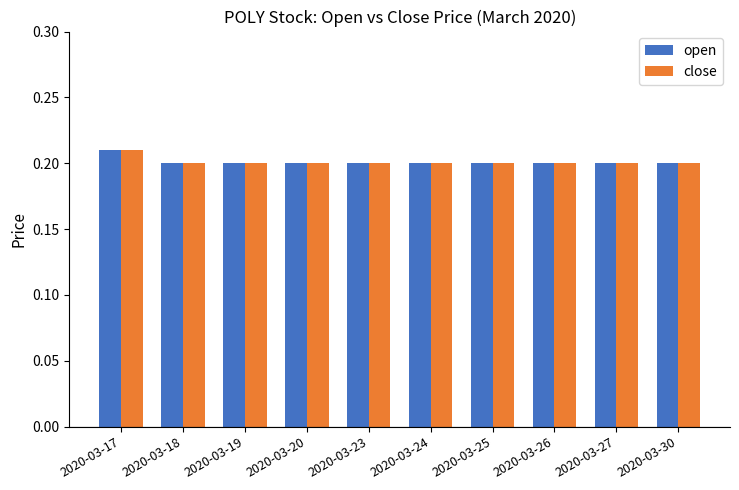

What is the sum of all open values?

2.0